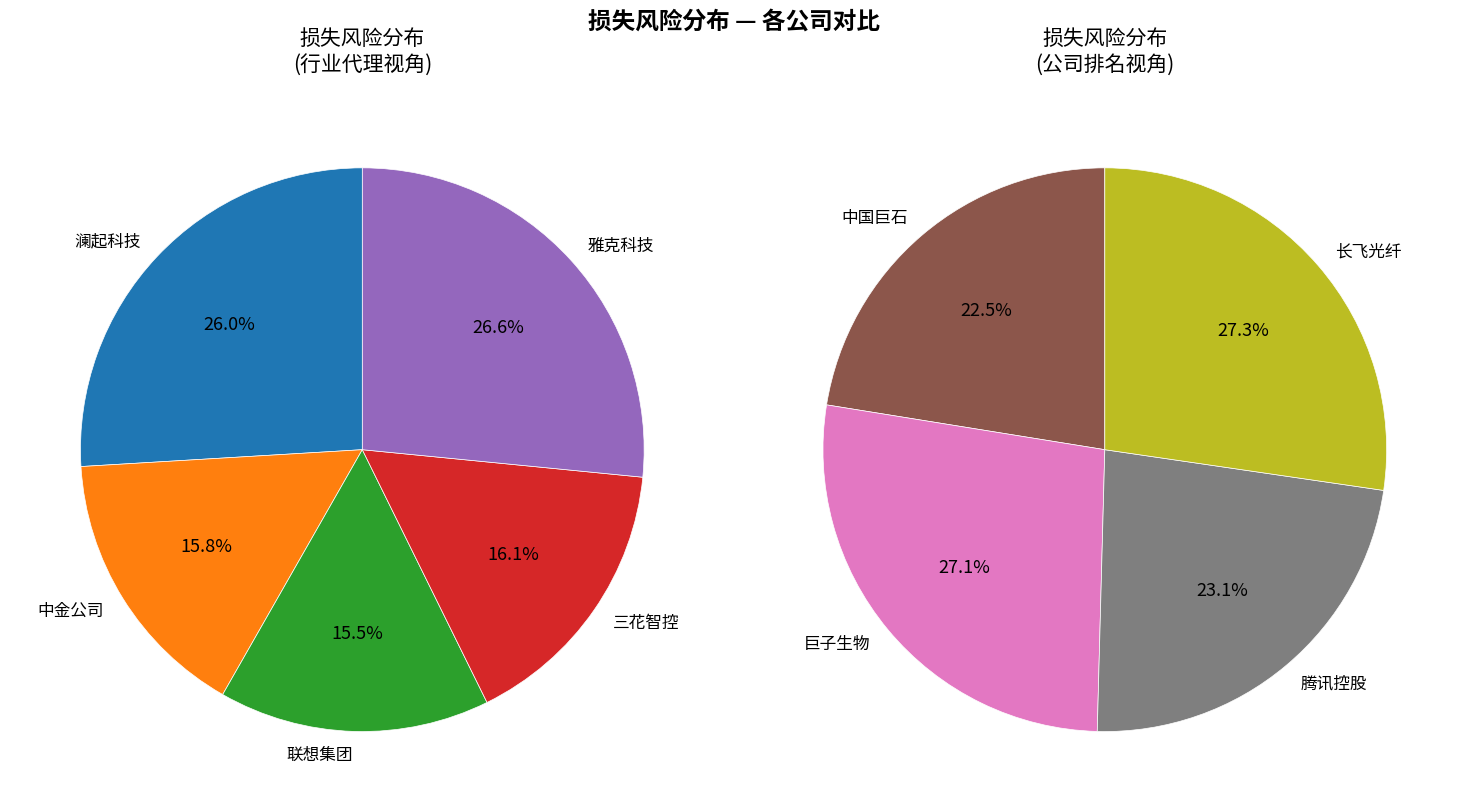

Is there a majority slice in this chart?

No